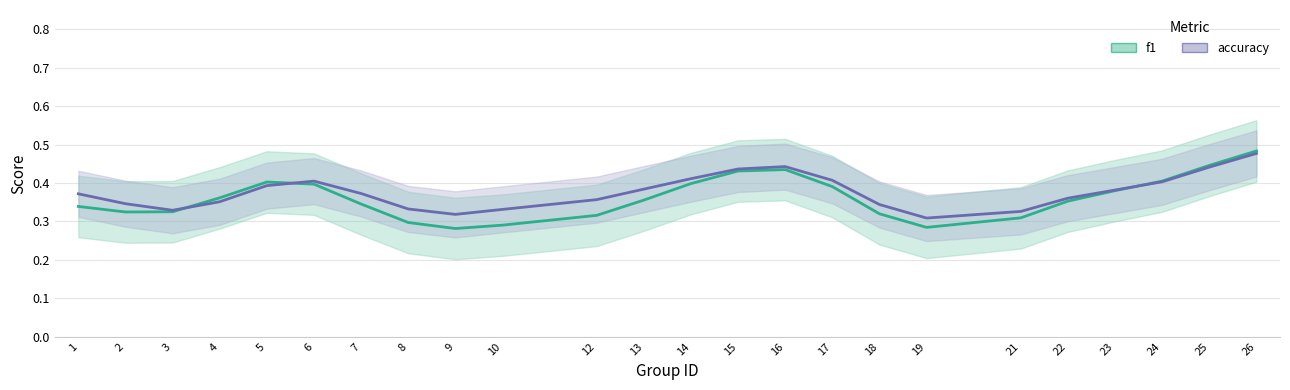

How many lines are shown in the chart?

2